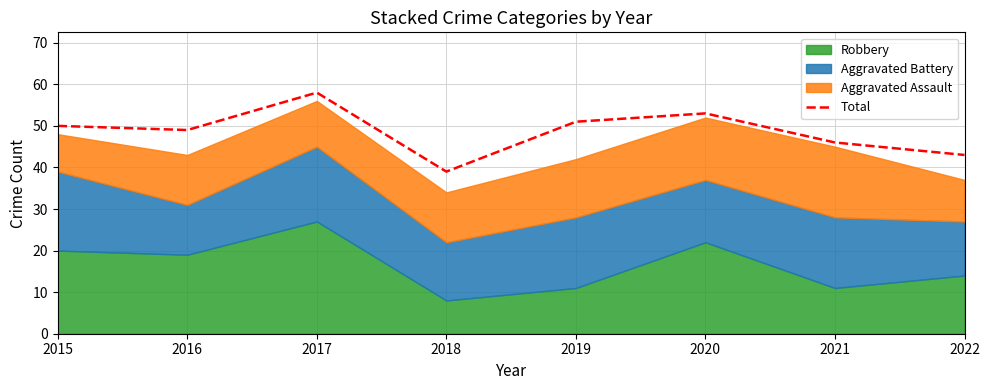

What is the sum of all values?

389